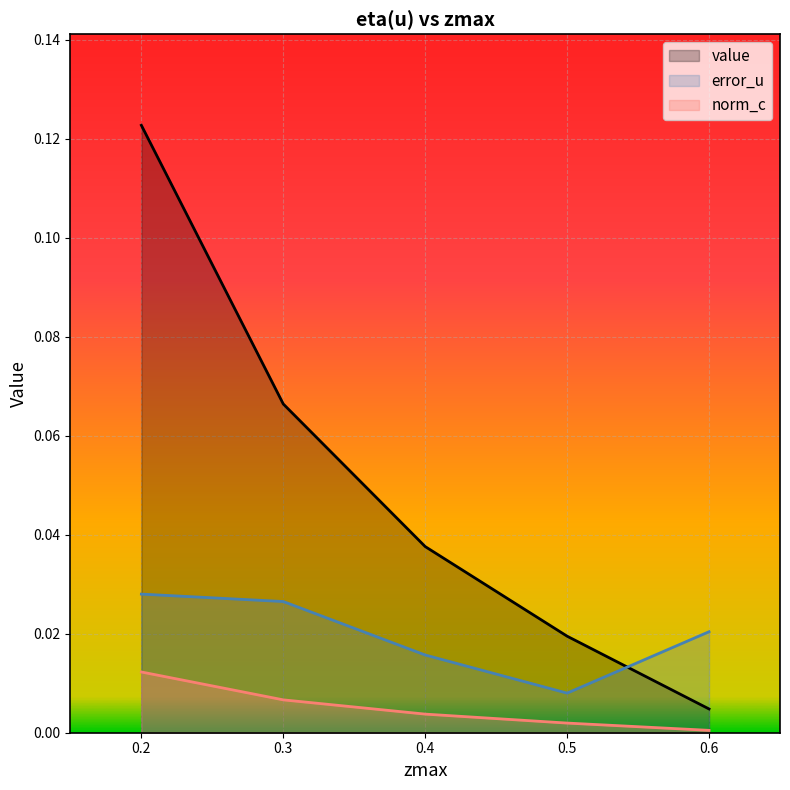

How many interior local valleys does the error_u series have?

1